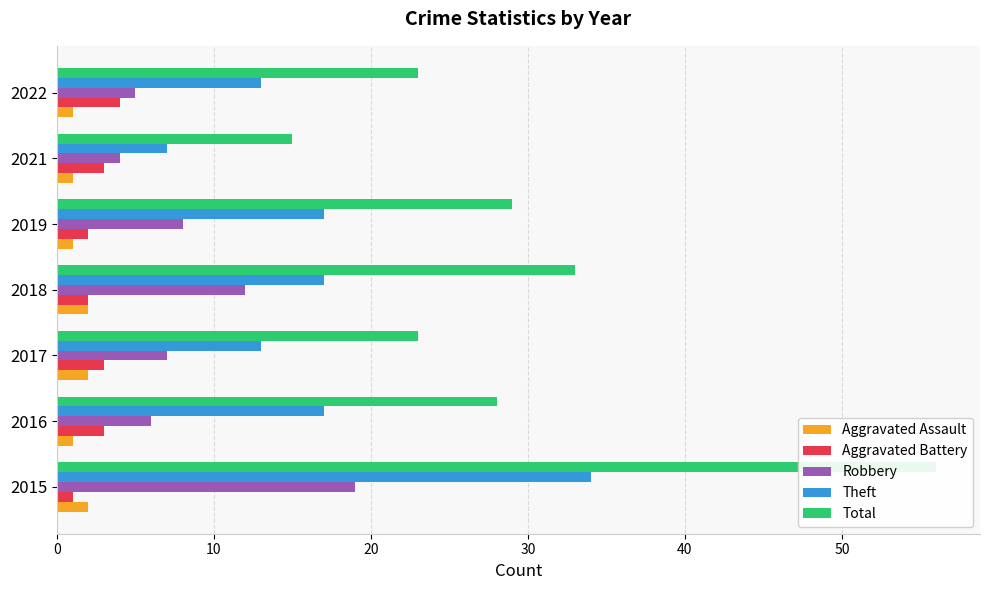

What is the difference between the second highest and minimum values in the Total series?

18